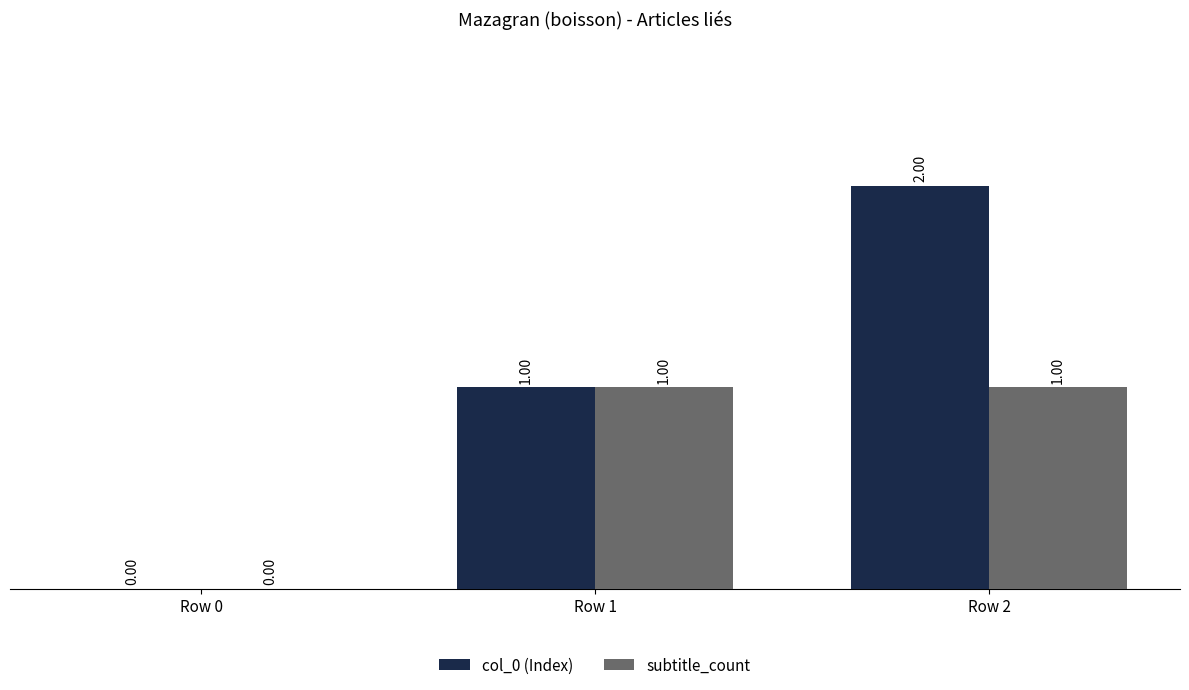

Reading left to right, list all the values displayed in this chart.

col_0 (Index): 0	1	2
subtitle_count: 0	1	1